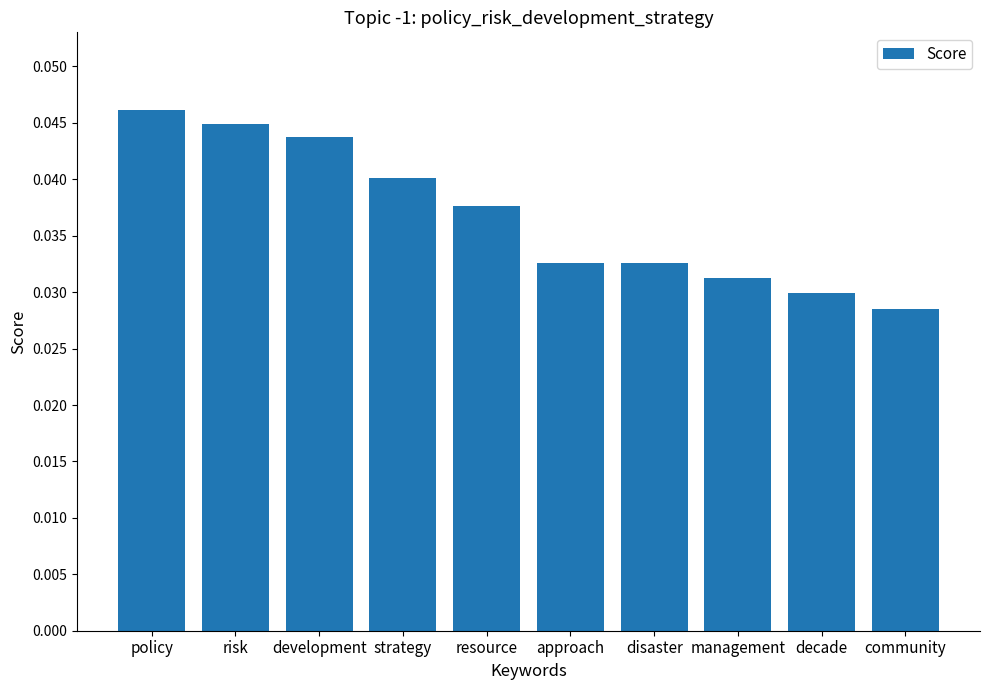

The chart shows a value of 0.1 at management. True or false?

False